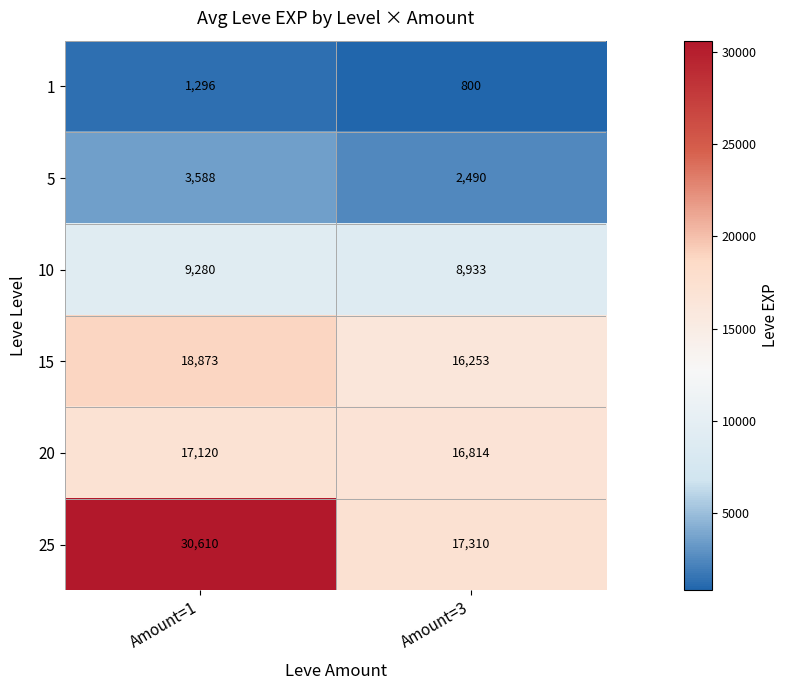

Reading left to right, list all the values displayed in this chart.

1: Amount=1=1296	Amount=3=800
5: Amount=1=3588	Amount=3=2490
10: Amount=1=9280	Amount=3=8933
15: Amount=1=18873	Amount=3=16253
20: Amount=1=17120	Amount=3=16814
25: Amount=1=30610	Amount=3=17310